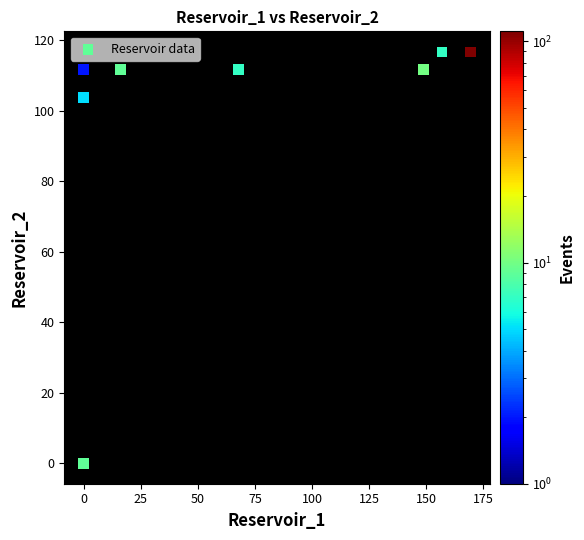

What Y value in the scatter plot is closest to 58?

103.9